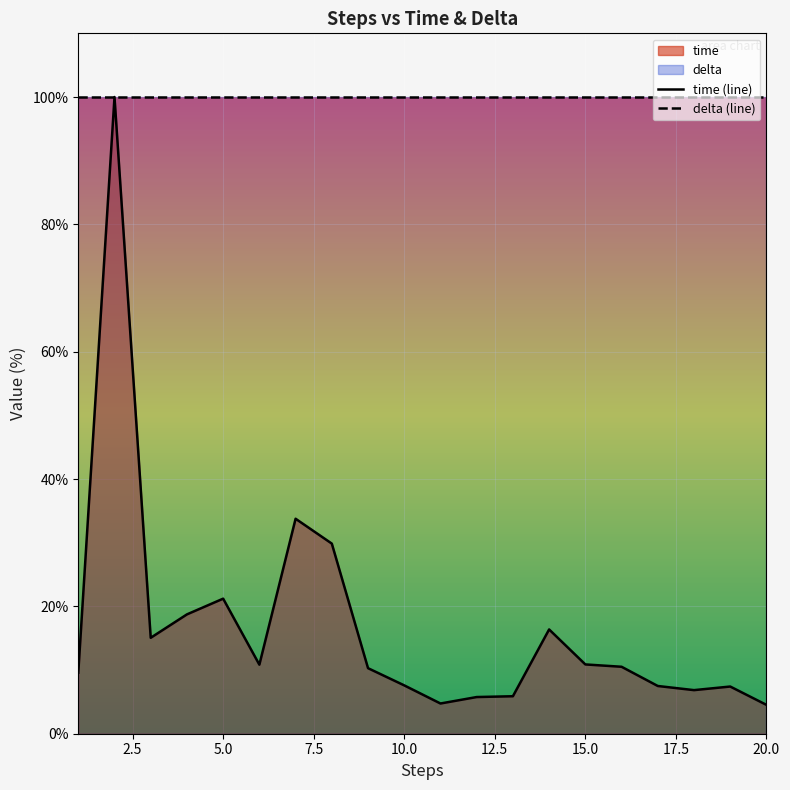

Reading left to right, what are all the values shown in this chart?

1=9.6	2=100.0	3=15.1	4=18.7	5=21.2	6=10.8	7=33.8	8=29.9	9=10.3	10=7.6	11=4.7	12=5.8	13=5.9	14=16.4	15=10.9	16=10.5	17=7.5	18=6.8	19=7.4	20=4.5